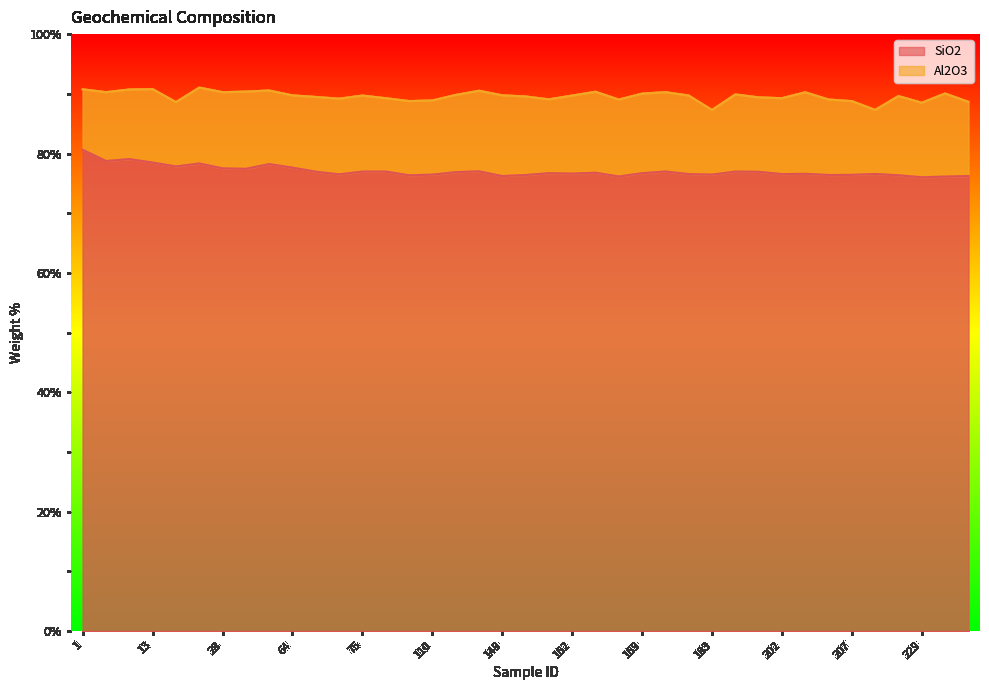

Does the chart have visible grid lines?

No